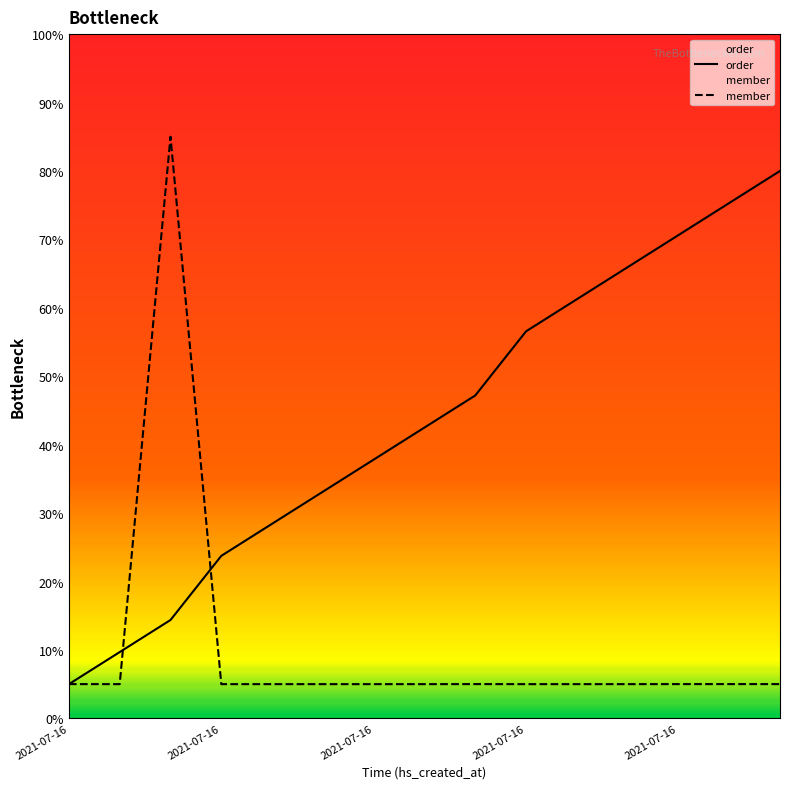

What is the maximum value shown in the chart?

85.0